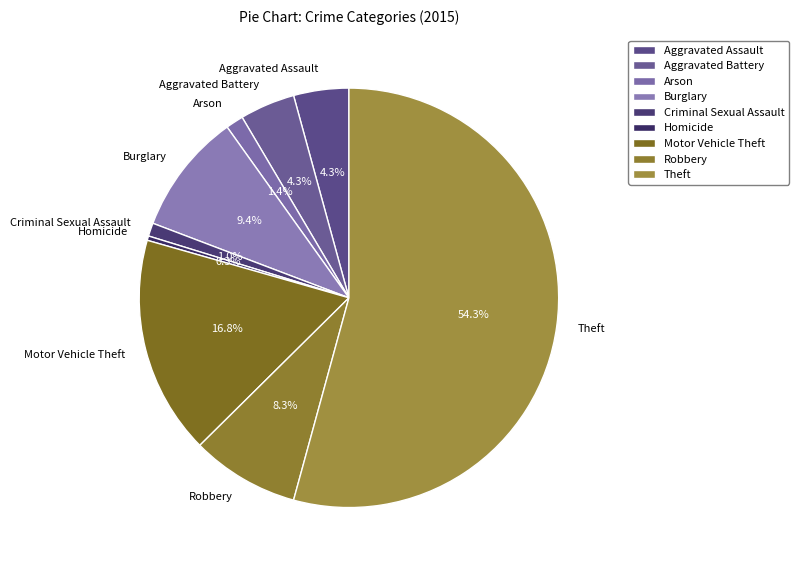

Is there any slice that represents more than half of the pie?

Yes